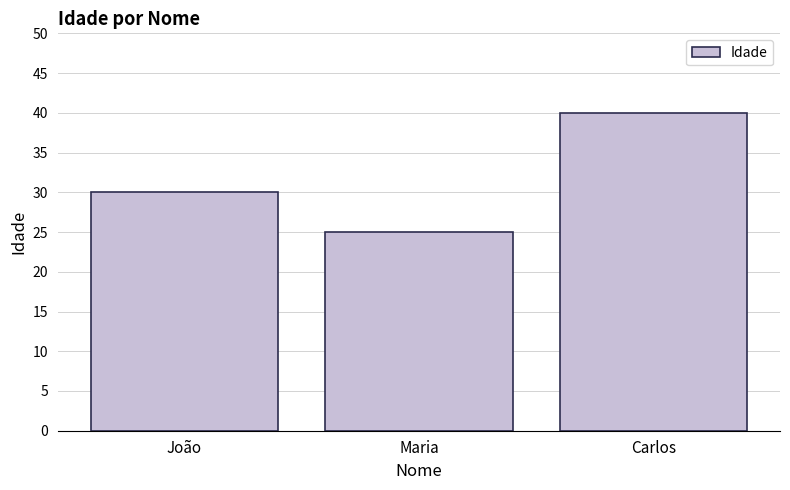

What is the sum of the values at João and Carlos?

70